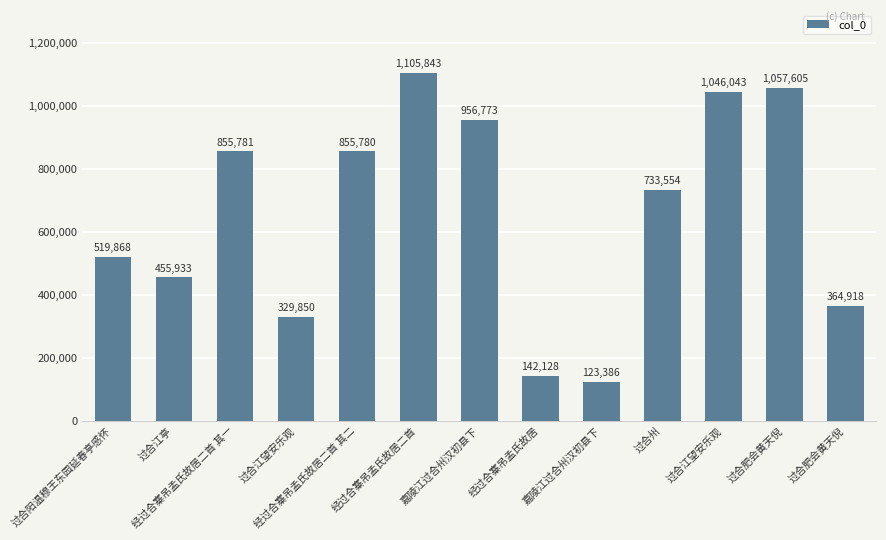

Count the number of categories in the chart.

13